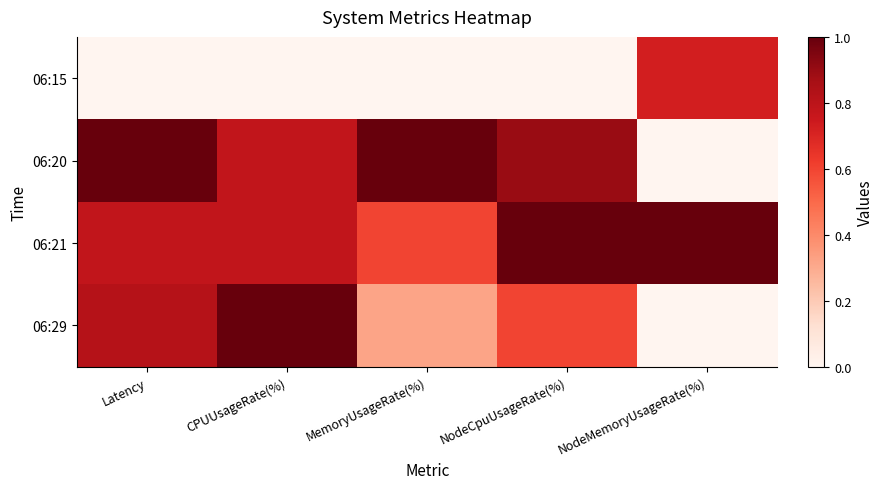

Reading left to right, what are all the values shown in this chart?

06:15: Latency=0.0	CPUUsageRate(%)=0.0	MemoryUsageRate(%)=0.0	NodeCpuUsageRate(%)=0.0	NodeMemoryUsageRate(%)=0.7
06:20: Latency=1.0	CPUUsageRate(%)=0.8	MemoryUsageRate(%)=1.0	NodeCpuUsageRate(%)=0.9	NodeMemoryUsageRate(%)=0.0
06:21: Latency=0.8	CPUUsageRate(%)=0.8	MemoryUsageRate(%)=0.6	NodeCpuUsageRate(%)=1.0	NodeMemoryUsageRate(%)=1.0
06:29: Latency=0.8	CPUUsageRate(%)=1.0	MemoryUsageRate(%)=0.3	NodeCpuUsageRate(%)=0.6	NodeMemoryUsageRate(%)=0.0